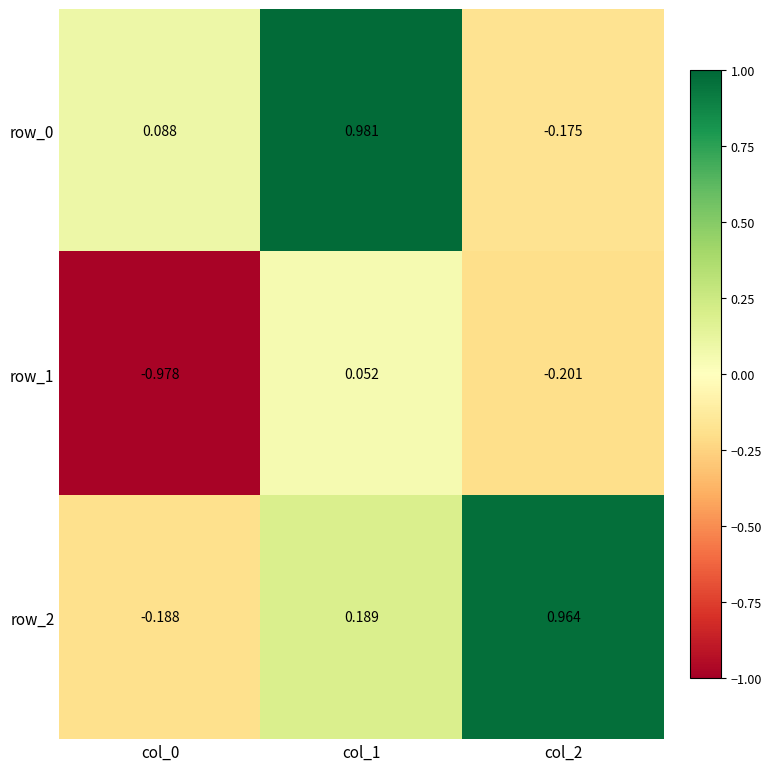

Which series has the largest total across all categories?

row_2